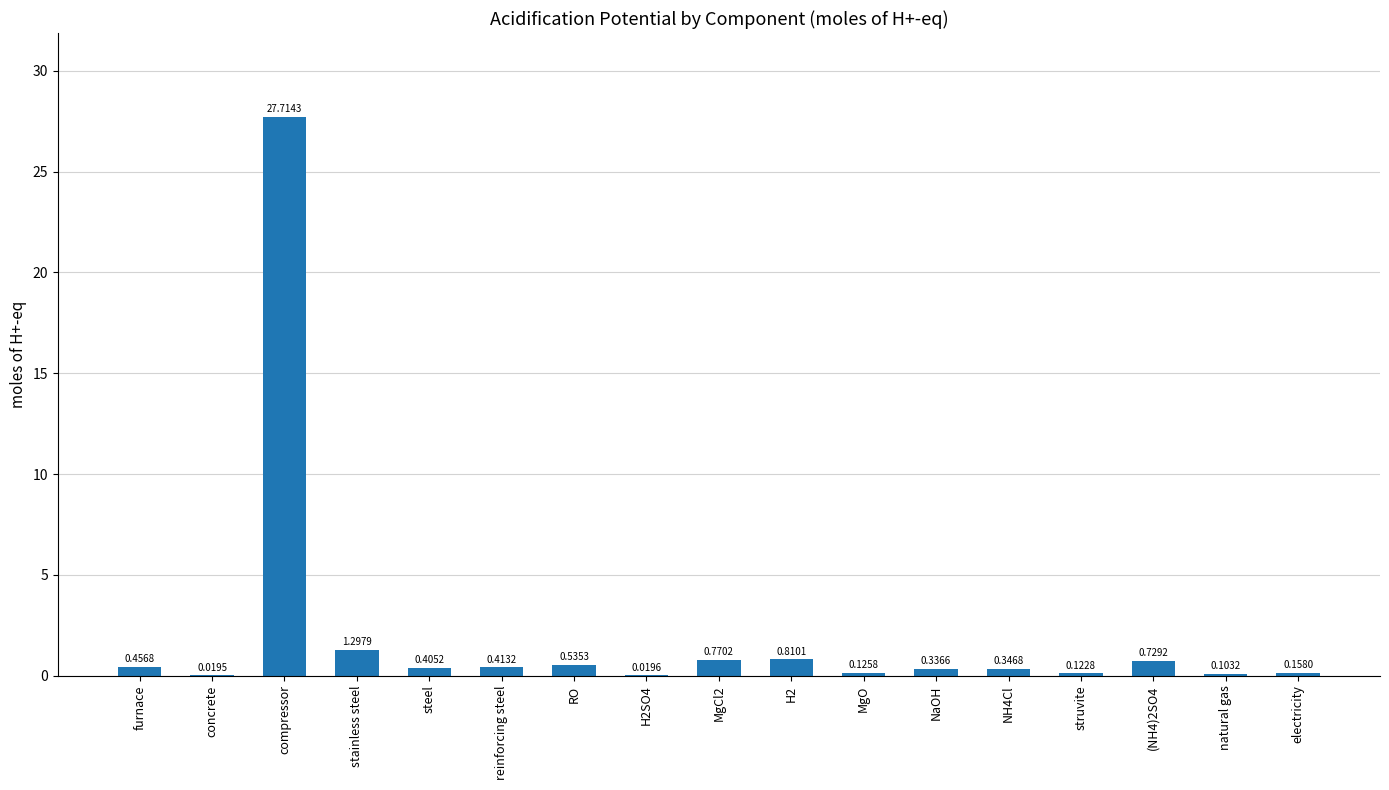

Between reinforcing steel and MgO, which is larger?

reinforcing steel